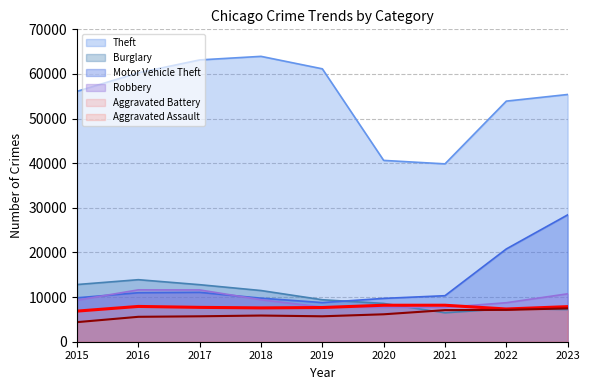

Which series ends up on top after the final intersection of Motor Vehicle Theft and Burglary?

Motor Vehicle Theft